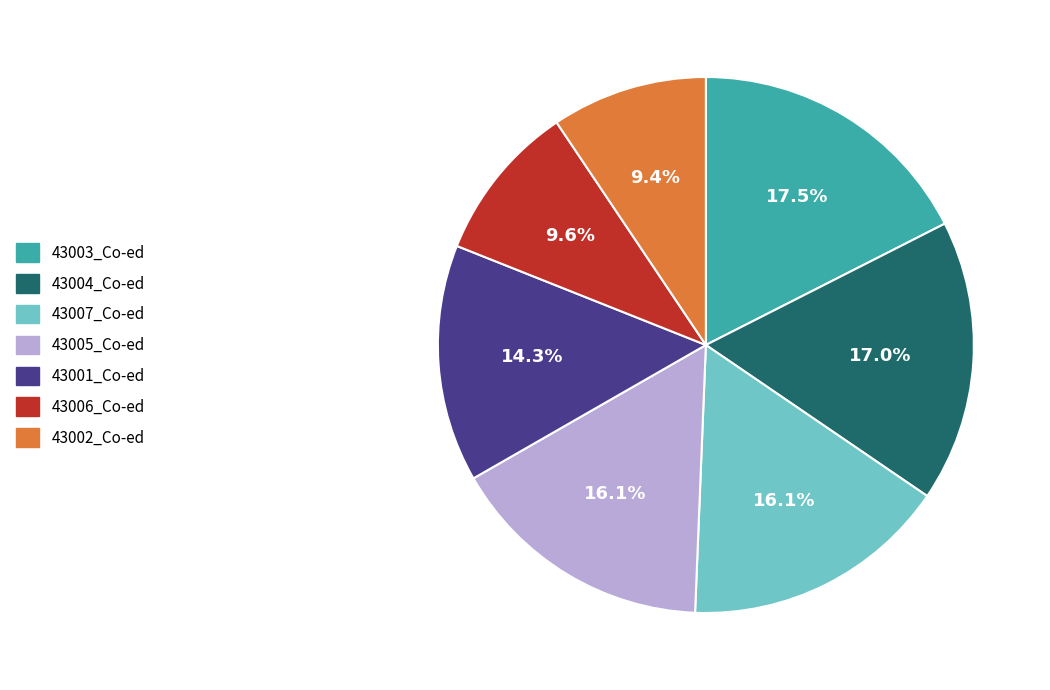

Is there a majority slice in this chart?

No